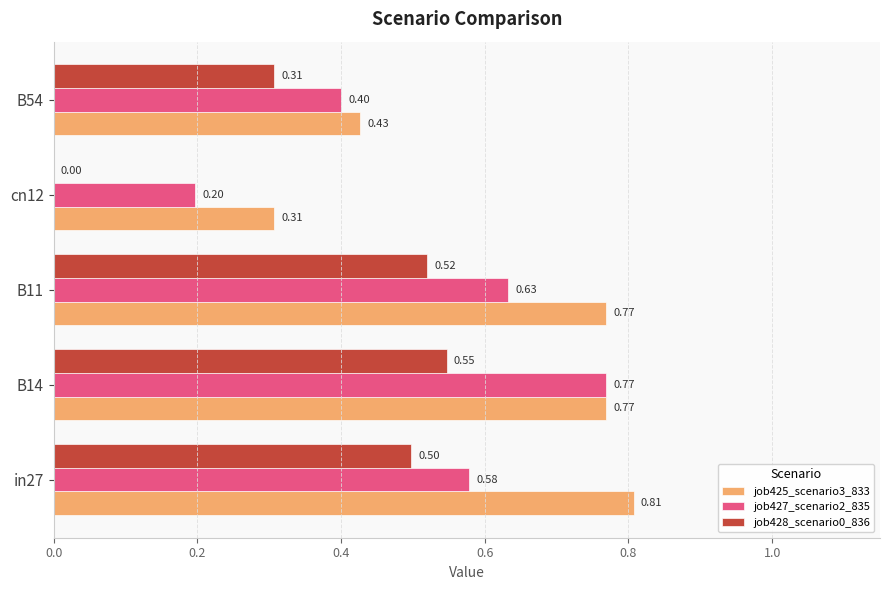

Which series changed the most between B14 and B11?

job427_scenario2_835